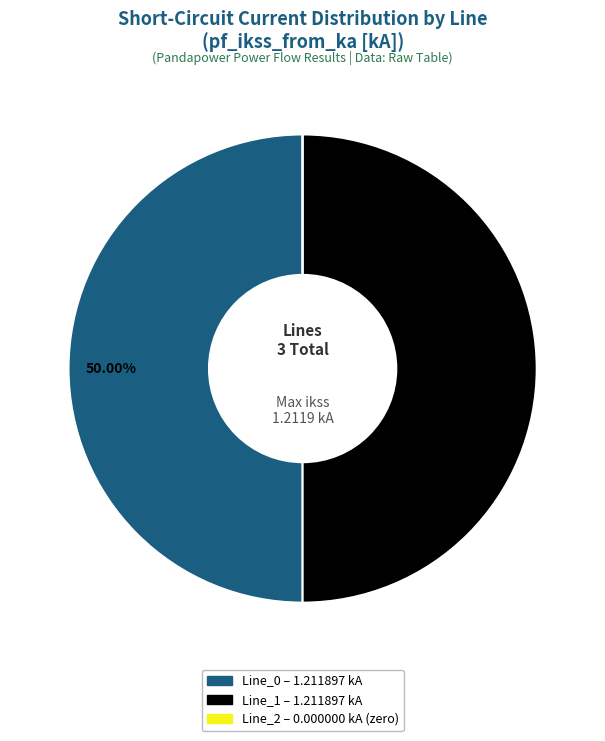

Rank the categories by value from lowest to highest.

Line_2, Line_0, Line_1